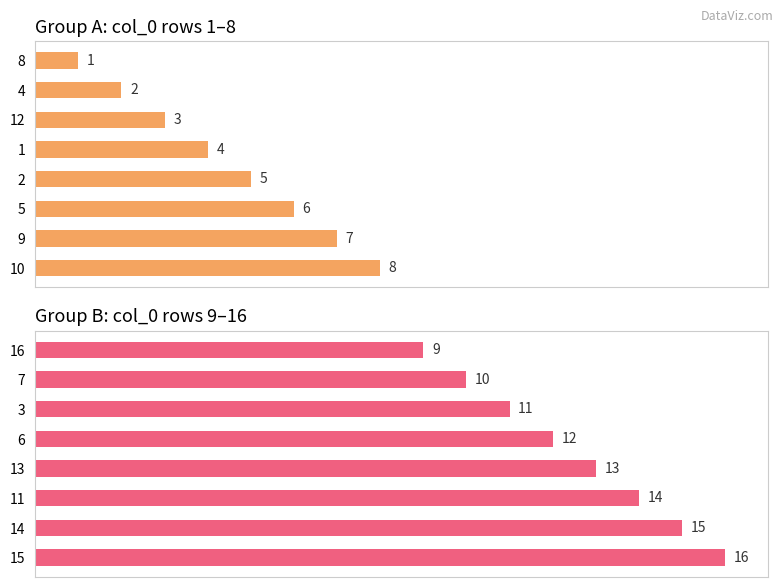

The col_1 (second half) series shows 19 at 13. True or false?

False